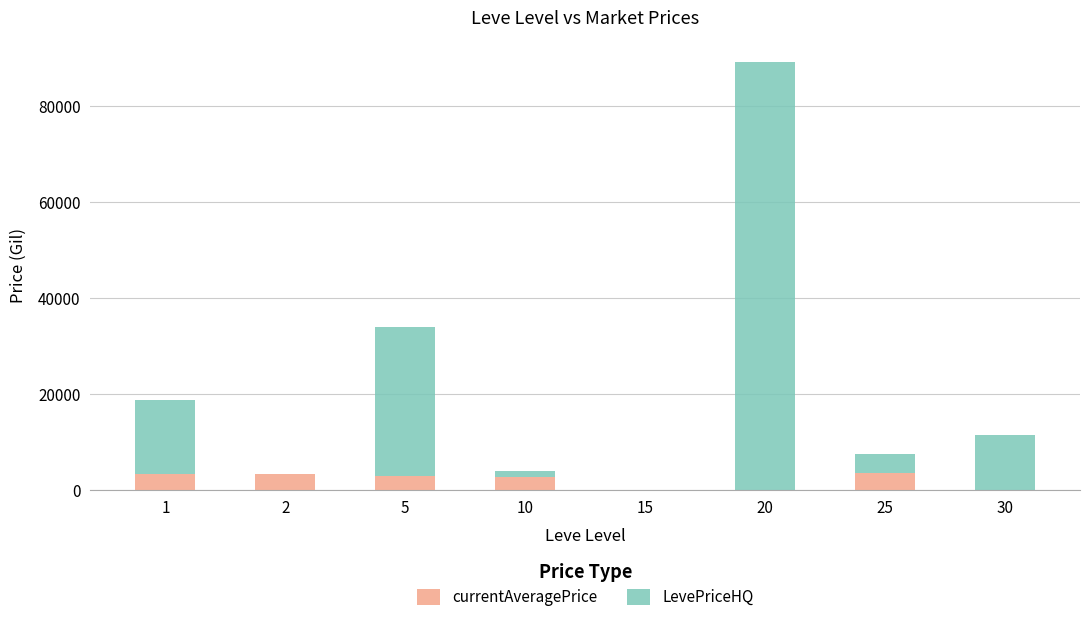

At which category is the sum across all series the highest?

20